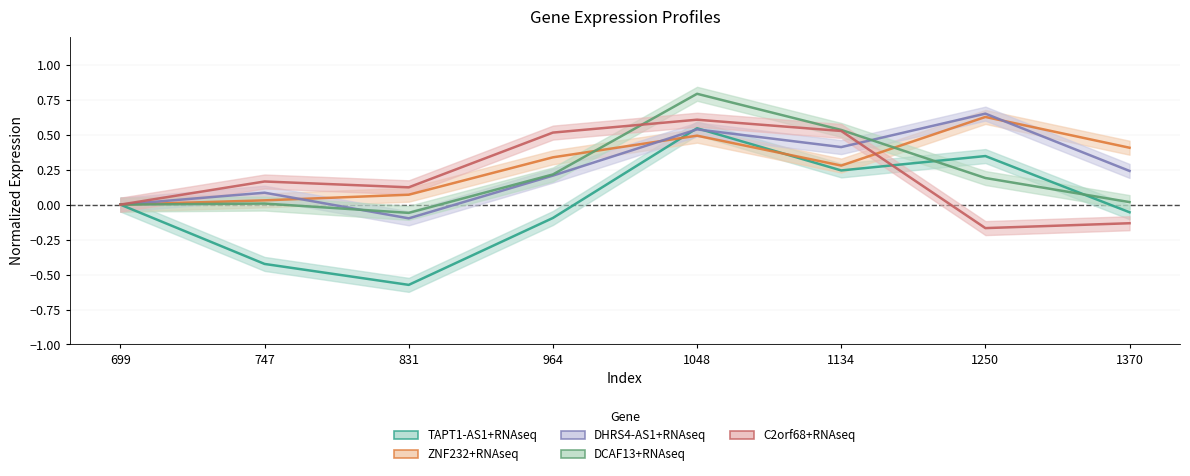

Which series has the largest total across all categories?

ZNF232+RNAseq